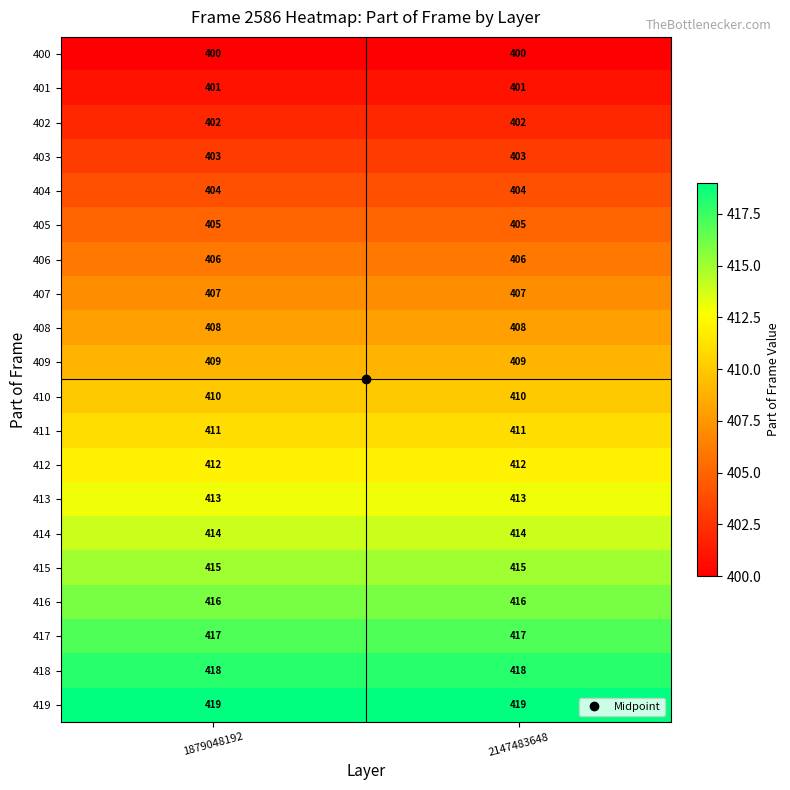

What is the difference between the highest and lowest values at 1879048192?

19